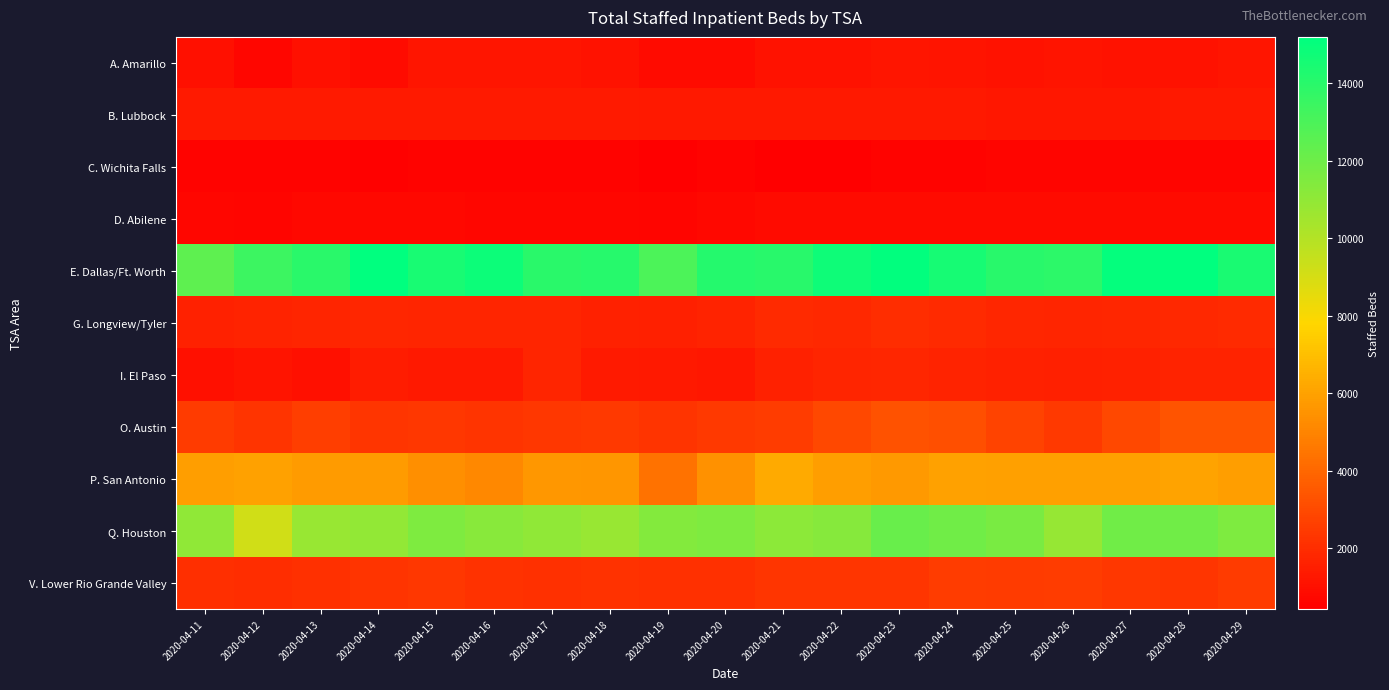

Reading left to right, transcribe all the data shown in this chart.

A. Amarillo: 2020-04-11=1030	2020-04-12=678	2020-04-13=1032	2020-04-14=841	2020-04-15=1190	2020-04-16=1198	2020-04-17=1183	2020-04-18=1083	2020-04-19=858	2020-04-20=858	2020-04-21=1084	2020-04-22=1111	2020-04-23=1192	2020-04-24=1126	2020-04-25=1110	2020-04-26=1128	2020-04-27=1101	2020-04-28=1064	2020-04-29=1180
B. Lubbock: 2020-04-11=1368	2020-04-12=1372	2020-04-13=1394	2020-04-14=1360	2020-04-15=1403	2020-04-16=1404	2020-04-17=1362	2020-04-18=1386	2020-04-19=1336	2020-04-20=1303	2020-04-21=1297	2020-04-22=1325	2020-04-23=1322	2020-04-24=1317	2020-04-25=1277	2020-04-26=1277	2020-04-27=1282	2020-04-28=1296	2020-04-29=1293
C. Wichita Falls: 2020-04-11=588	2020-04-12=589	2020-04-13=572	2020-04-14=529	2020-04-15=546	2020-04-16=581	2020-04-17=575	2020-04-18=599	2020-04-19=445	2020-04-20=563	2020-04-21=428	2020-04-22=434	2020-04-23=579	2020-04-24=587	2020-04-25=605	2020-04-26=604	2020-04-27=635	2020-04-28=641	2020-04-29=618
D. Abilene: 2020-04-11=693	2020-04-12=624	2020-04-13=766	2020-04-14=722	2020-04-15=734	2020-04-16=711	2020-04-17=684	2020-04-18=666	2020-04-19=621	2020-04-20=721	2020-04-21=834	2020-04-22=861	2020-04-23=866	2020-04-24=872	2020-04-25=849	2020-04-26=851	2020-04-27=881	2020-04-28=884	2020-04-29=887
E. Dallas/Ft. Worth: 2020-04-11=12442	2020-04-12=13442	2020-04-13=13936	2020-04-14=15190	2020-04-15=14467	2020-04-16=14794	2020-04-17=13965	2020-04-18=14067	2020-04-19=12998	2020-04-20=14113	2020-04-21=14021	2020-04-22=14786	2020-04-23=15096	2020-04-24=14527	2020-04-25=13998	2020-04-26=13912	2020-04-27=15025	2020-04-28=15179	2020-04-29=14425
G. Longview/Tyler: 2020-04-11=1635	2020-04-12=1666	2020-04-13=1708	2020-04-14=1775	2020-04-15=1721	2020-04-16=1731	2020-04-17=1732	2020-04-18=1602	2020-04-19=1570	2020-04-20=1689	2020-04-21=1909	2020-04-22=1857	2020-04-23=2011	2020-04-24=1894	2020-04-25=1810	2020-04-26=1708	2020-04-27=1784	2020-04-28=1846	2020-04-29=1872
I. El Paso: 2020-04-11=1030	2020-04-12=1164	2020-04-13=1011	2020-04-14=1420	2020-04-15=1309	2020-04-16=1328	2020-04-17=1713	2020-04-18=1355	2020-04-19=1293	2020-04-20=1236	2020-04-21=1585	2020-04-22=1727	2020-04-23=1794	2020-04-24=1650	2020-04-25=1614	2020-04-26=1570	2020-04-27=1638	2020-04-28=1681	2020-04-29=1646
O. Austin: 2020-04-11=2467	2020-04-12=2255	2020-04-13=2575	2020-04-14=2309	2020-04-15=2352	2020-04-16=2272	2020-04-17=2380	2020-04-18=2412	2020-04-19=2238	2020-04-20=2392	2020-04-21=2529	2020-04-22=2910	2020-04-23=3257	2020-04-24=3181	2020-04-25=2772	2020-04-26=2442	2020-04-27=2947	2020-04-28=3314	2020-04-29=3349
P. San Antonio: 2020-04-11=5886	2020-04-12=6001	2020-04-13=5769	2020-04-14=5784	2020-04-15=5352	2020-04-16=5152	2020-04-17=5626	2020-04-18=5592	2020-04-19=4369	2020-04-20=5424	2020-04-21=6268	2020-04-22=5901	2020-04-23=5701	2020-04-24=6019	2020-04-25=5945	2020-04-26=5909	2020-04-27=5909	2020-04-28=6047	2020-04-29=5860
Q. Houston: 2020-04-11=11011	2020-04-12=9178	2020-04-13=10785	2020-04-14=10973	2020-04-15=11512	2020-04-16=11222	2020-04-17=10986	2020-04-18=10760	2020-04-19=11342	2020-04-20=11513	2020-04-21=11144	2020-04-22=11292	2020-04-23=12184	2020-04-24=11924	2020-04-25=11640	2020-04-26=10862	2020-04-27=11921	2020-04-28=11953	2020-04-29=11529
V. Lower Rio Grande Valley: 2020-04-11=2100	2020-04-12=2018	2020-04-13=2150	2020-04-14=2241	2020-04-15=2383	2020-04-16=2214	2020-04-17=2105	2020-04-18=2192	2020-04-19=2107	2020-04-20=2107	2020-04-21=2321	2020-04-22=2293	2020-04-23=2317	2020-04-24=2515	2020-04-25=2470	2020-04-26=2507	2020-04-27=2367	2020-04-28=2292	2020-04-29=2493